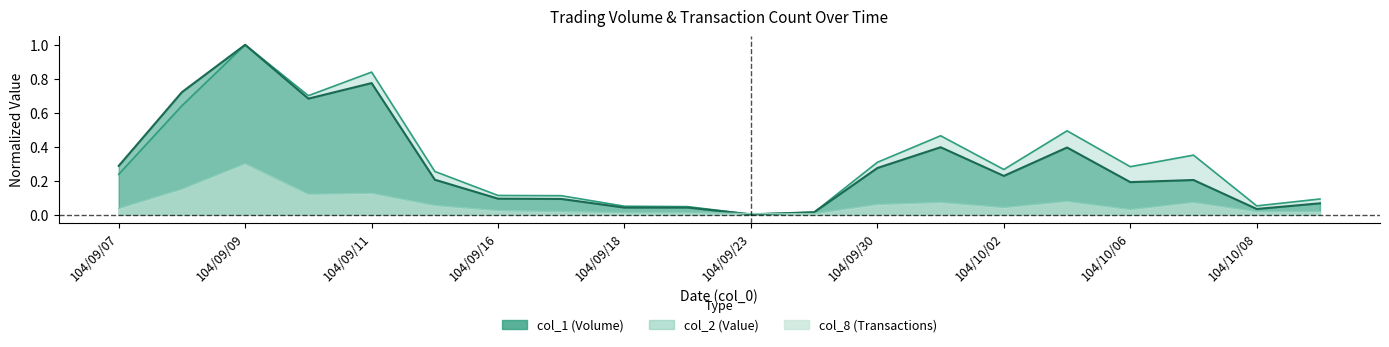

How many times do col_8 and col_2 cross each other?

2